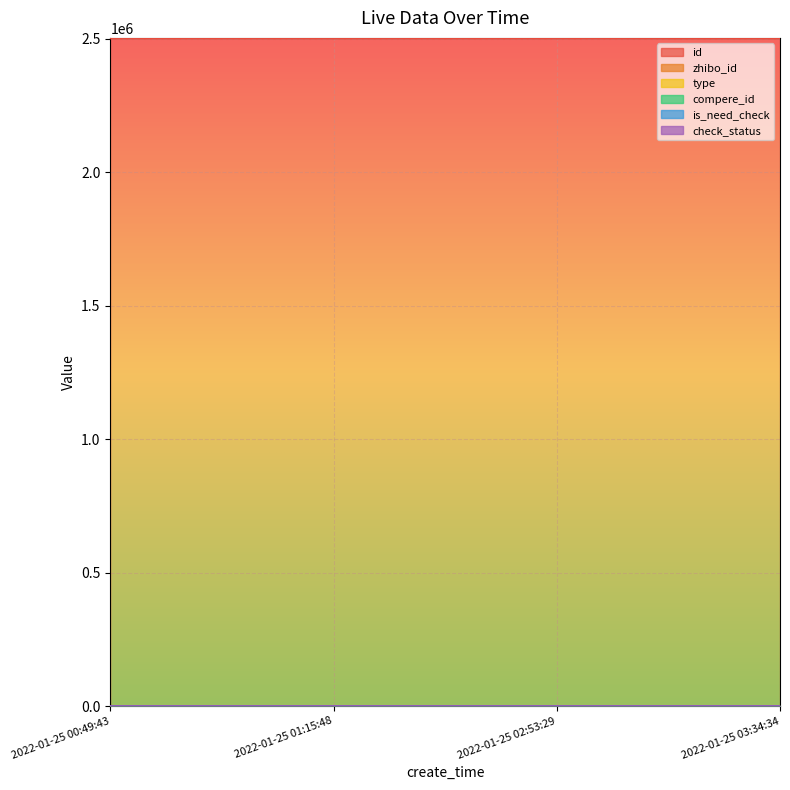

How many lines are shown in the chart?

6